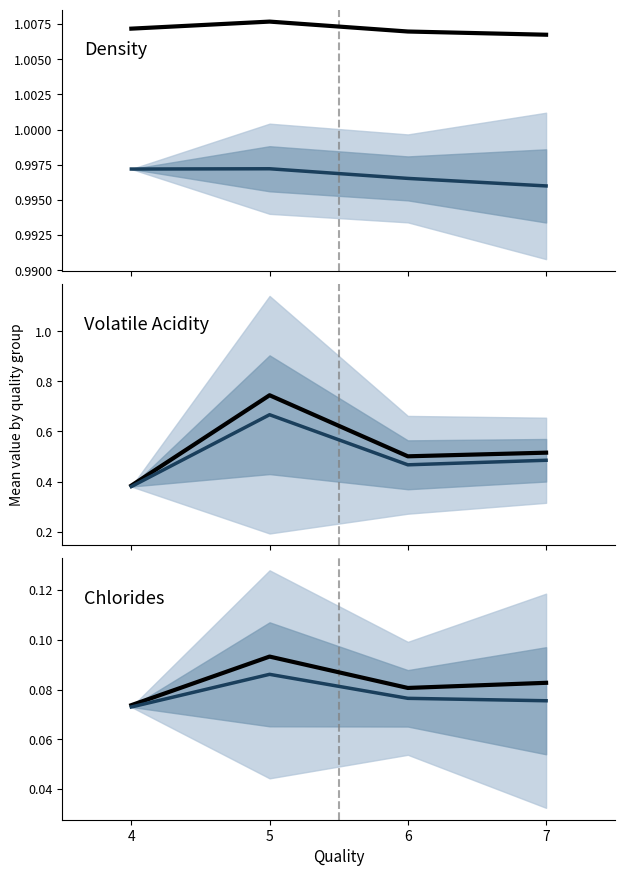

Between 6 and 4, which is larger?

4